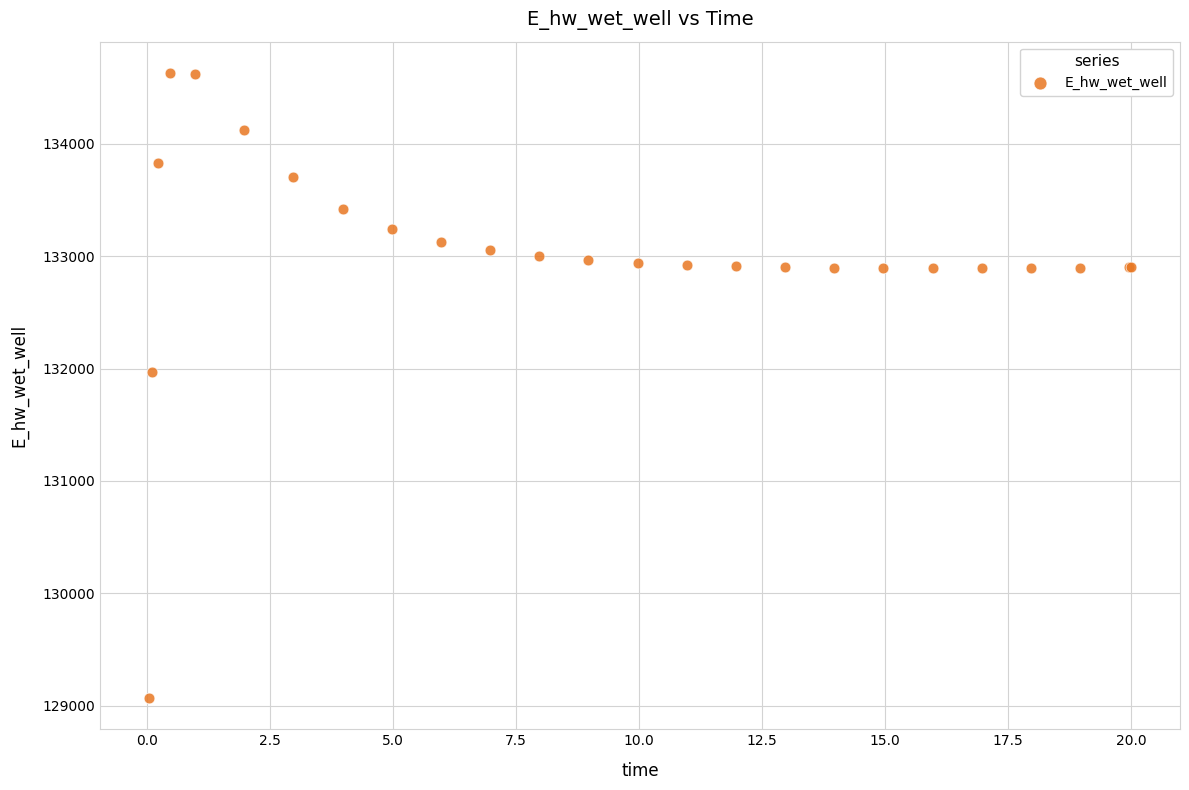

What Y value in the scatter plot is closest to 131849?

131970.1